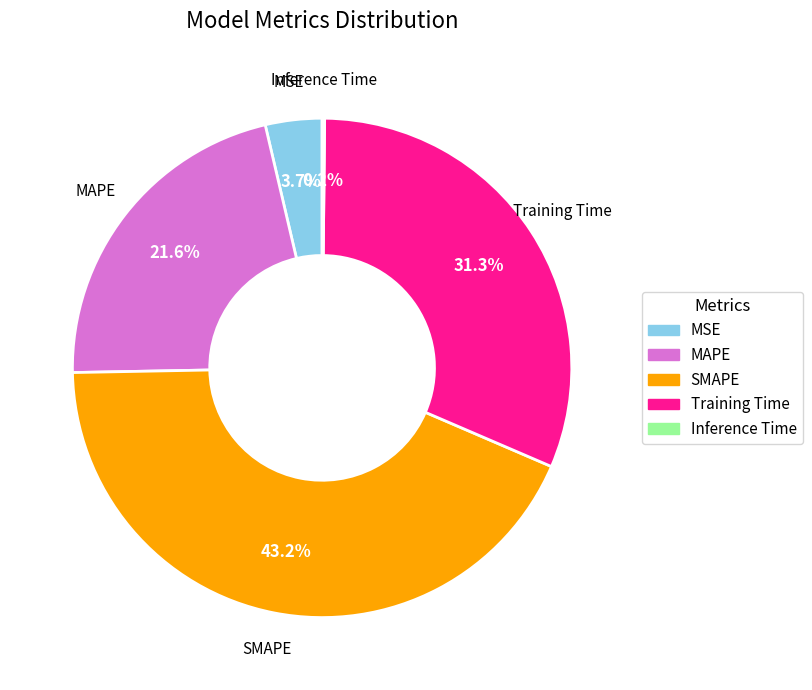

Which slice is the largest?

SMAPE